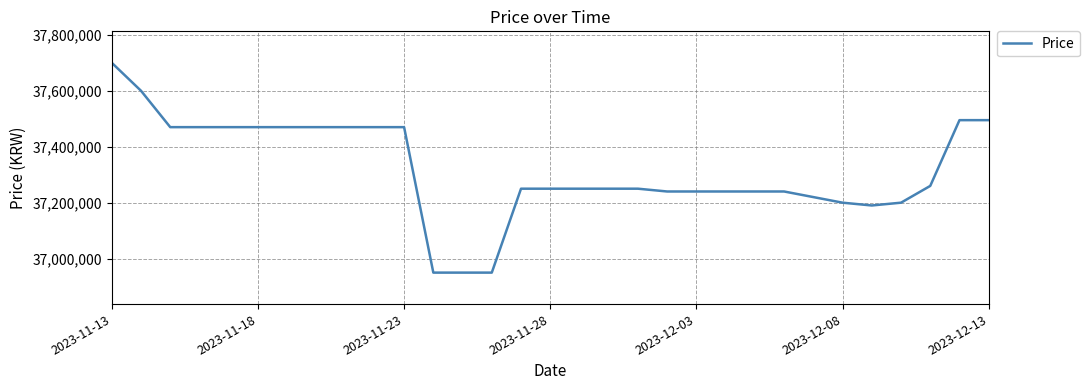

What is the greatest value displayed?

37700000